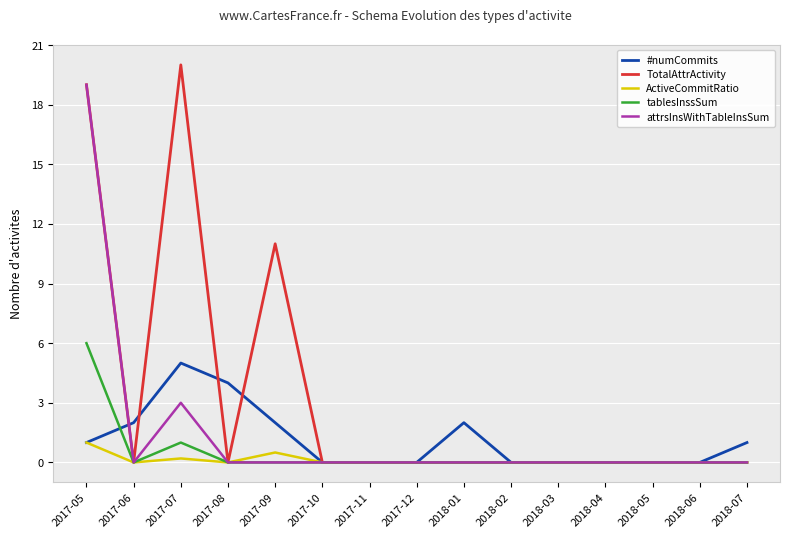

Between 2017-07 and 2018-01, which series saw the biggest shift?

TotalAttrActivity